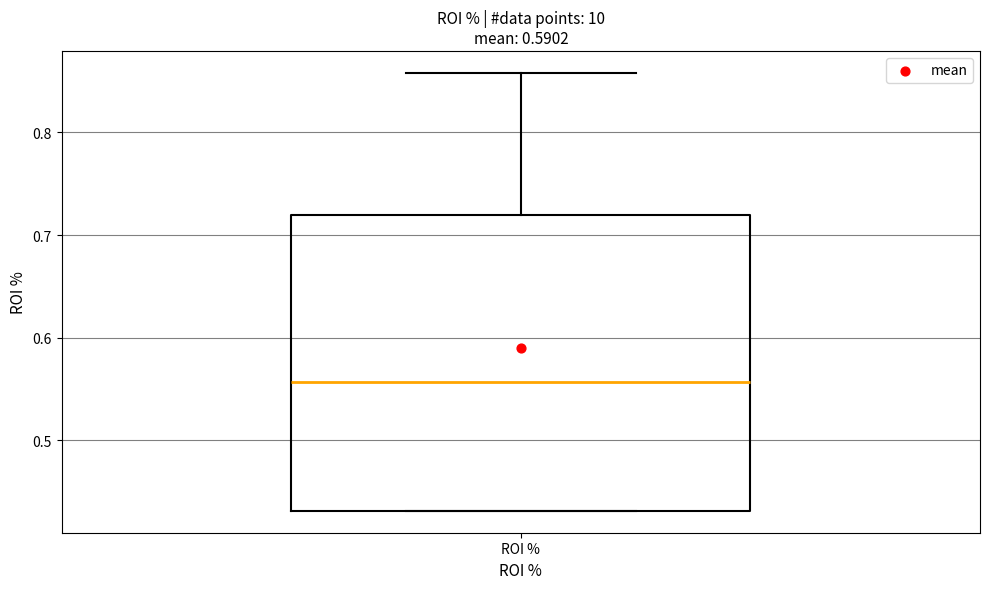

Where is the upper edge of the box for ROI % on the y-axis? The values are not printed on the chart, so give them approximately, as read against the axis.

0.72